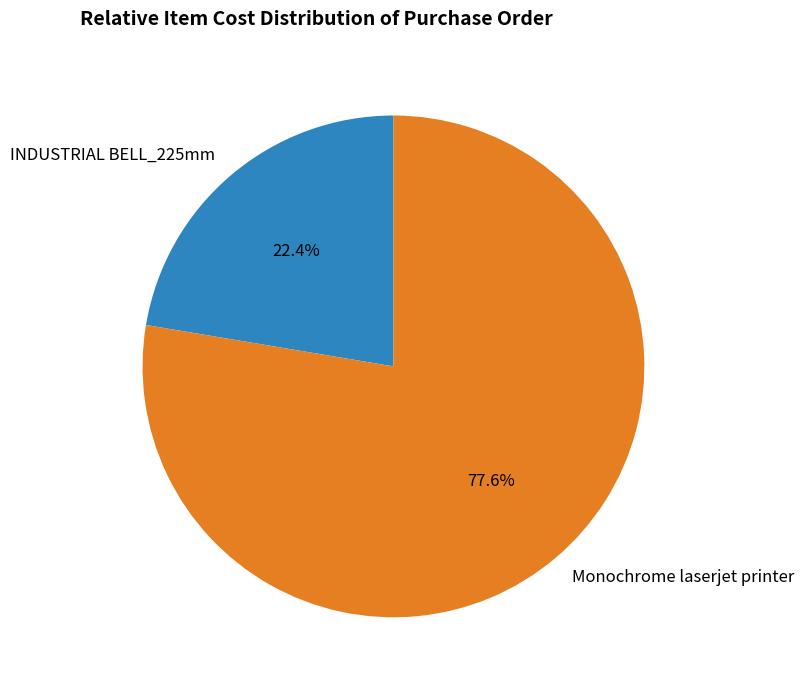

Rank the categories by value from lowest to highest.

INDUSTRIAL BELL_225mm, Monochrome laserjet printer